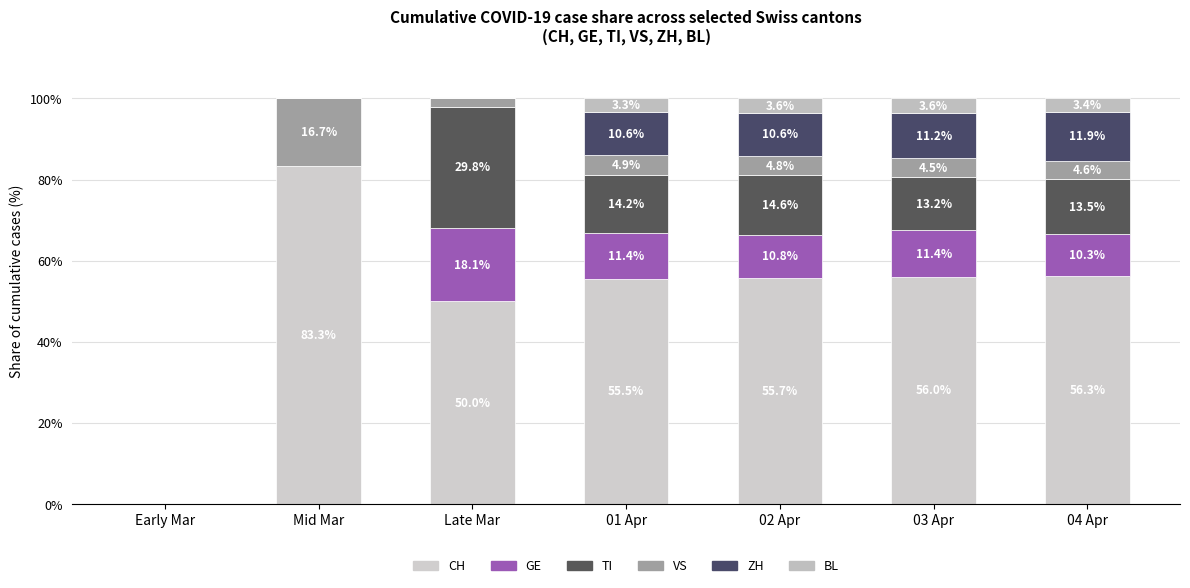

How many categories are shown in the chart?

7